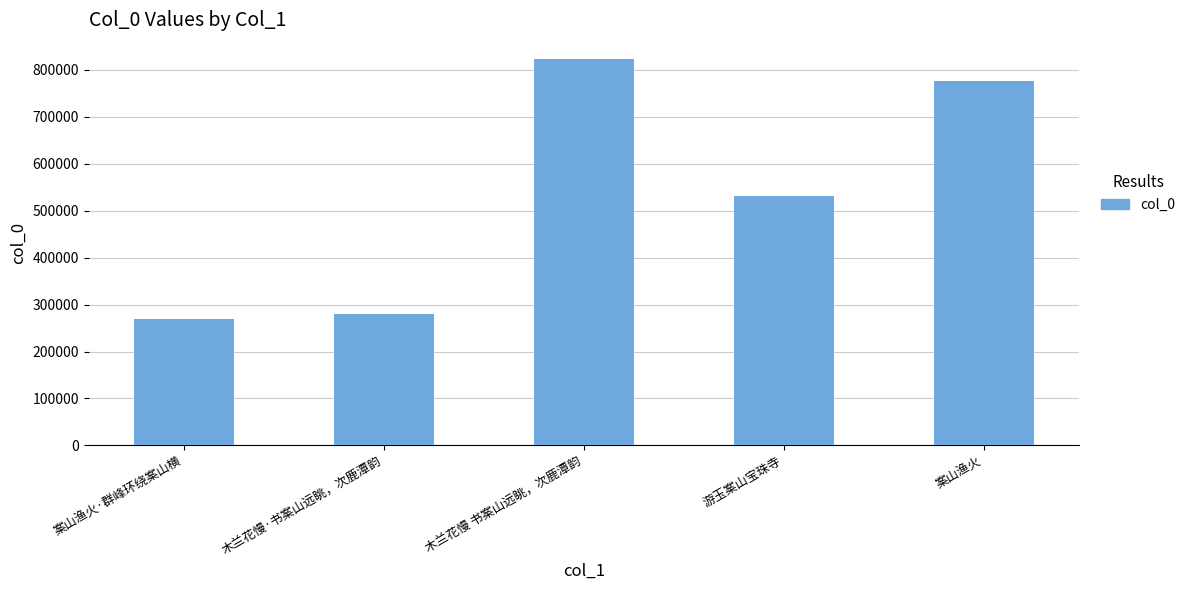

At which category does the chart reach its peak across all series?

木兰花慢 书案山远眺，次鹿潭韵